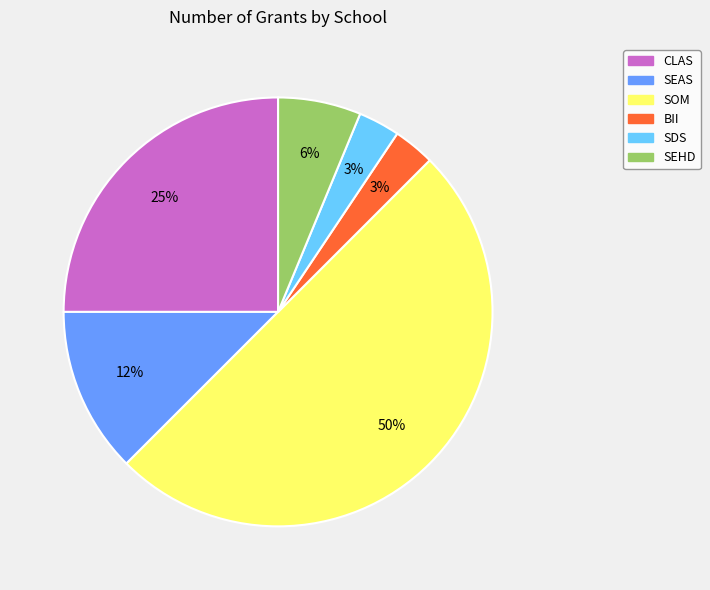

Which has a higher value, SOM or SEHD?

SOM